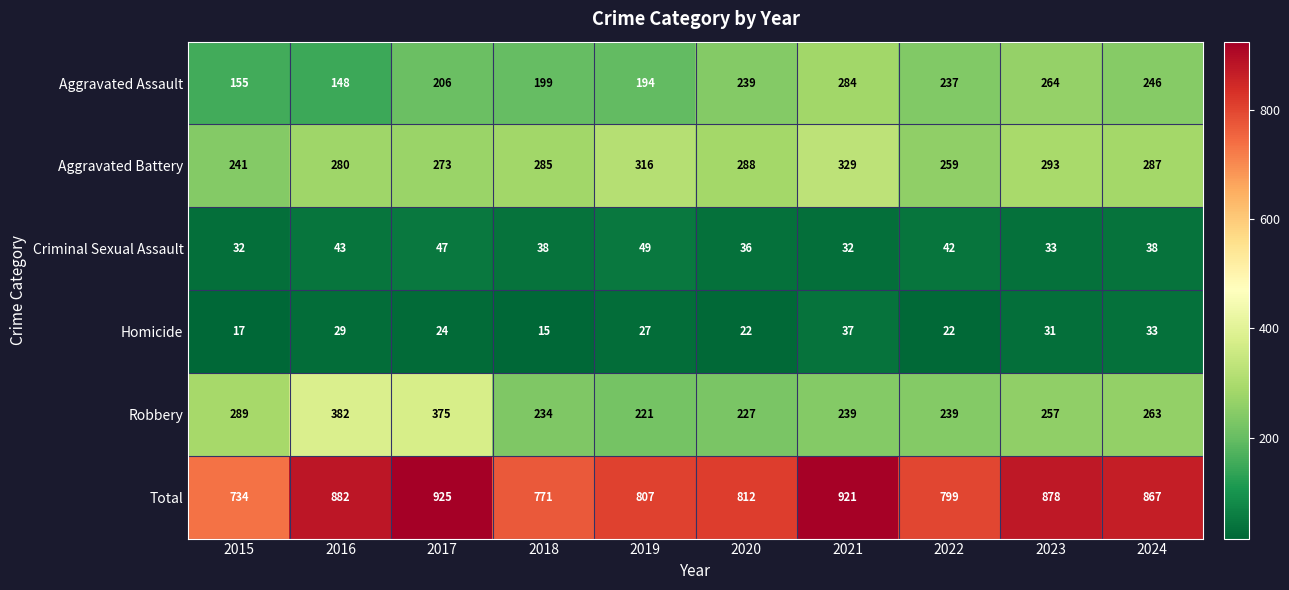

Which category has the highest value across all series?

2017